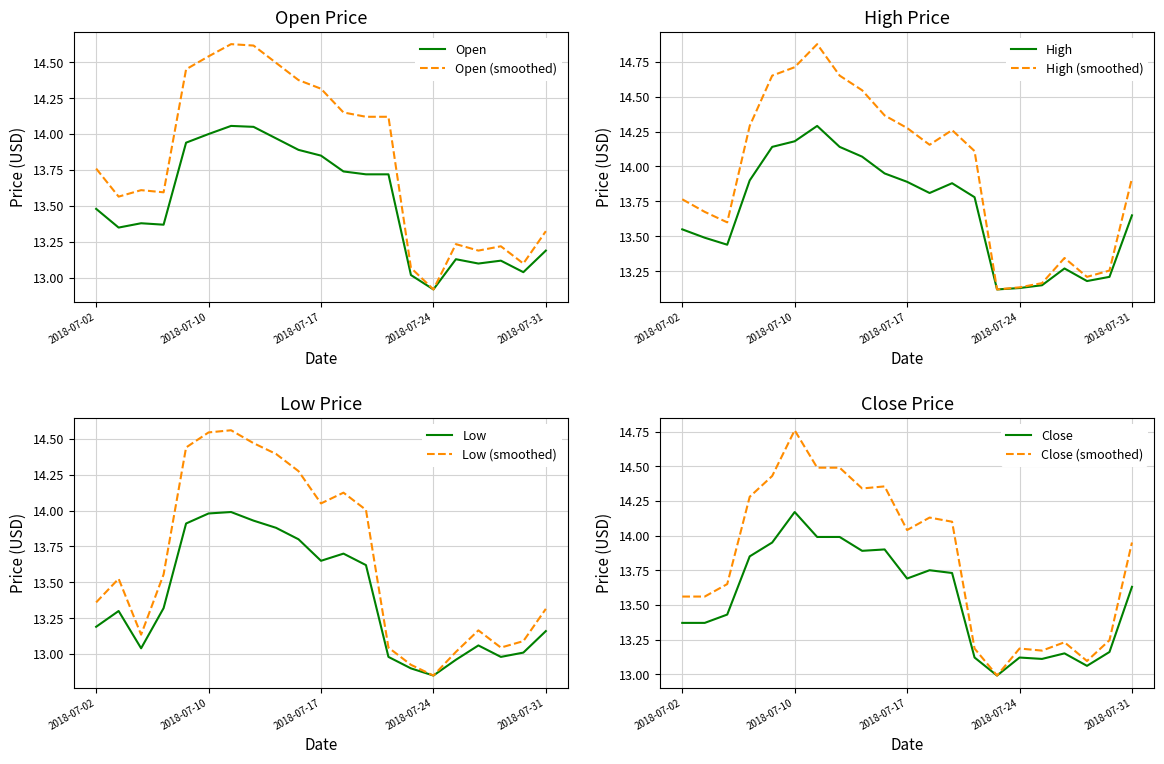

Count the number of categories in the chart.

21